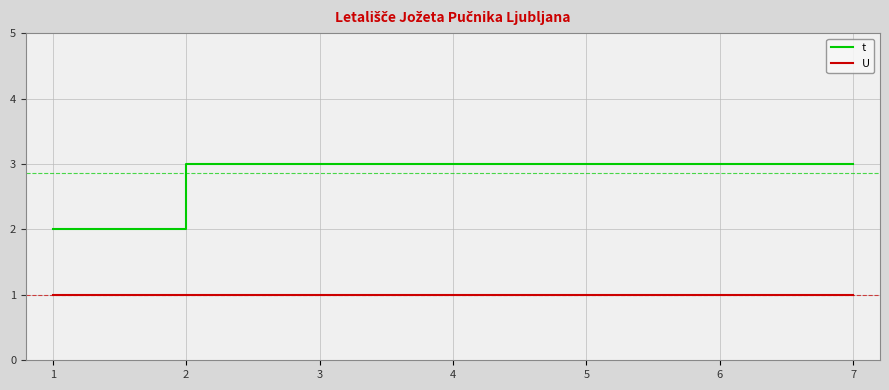

Which series has the widest spread of values?

t